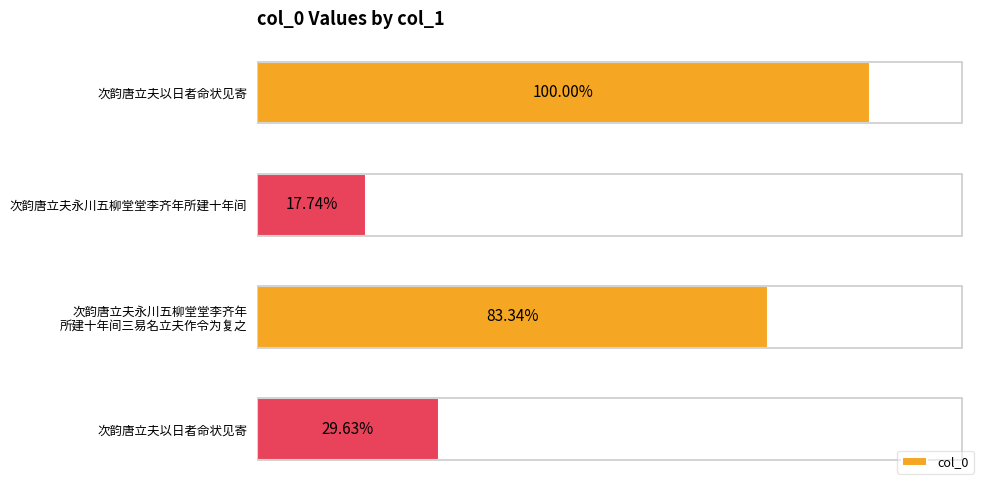

Are the bars horizontal?

Yes